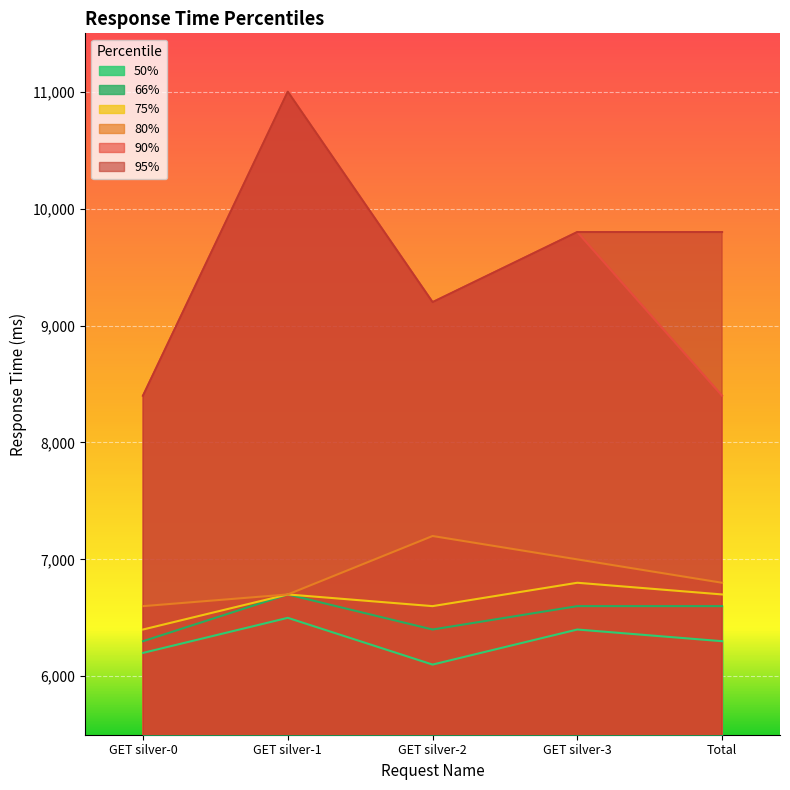

List the series in order of their peak value, highest first.

90%, 95%, 80%, 75%, 66%, 50%